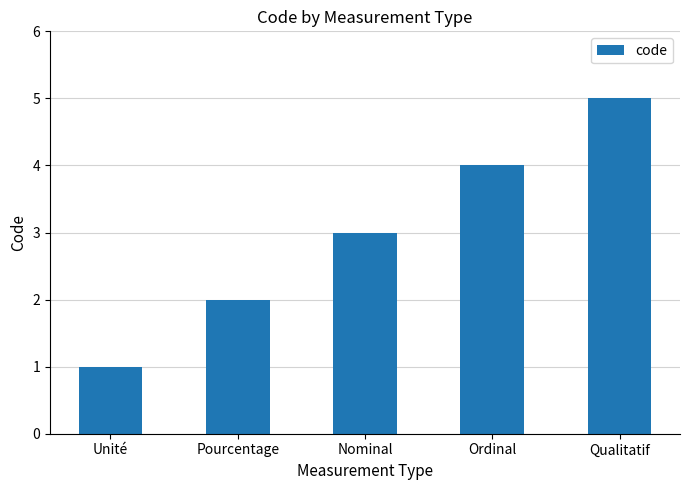

What is the smallest value displayed?

1